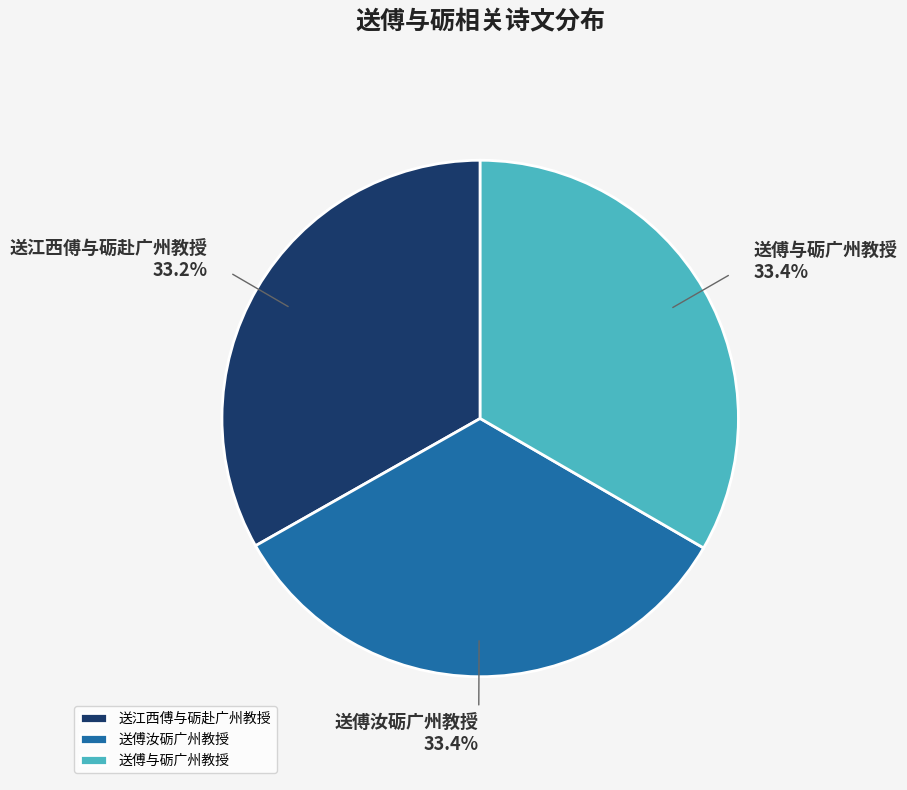

Approximately how many times larger is the value at 送傅与砺广州教授 compared to 送江西傅与砺赴广州教授?

1.0